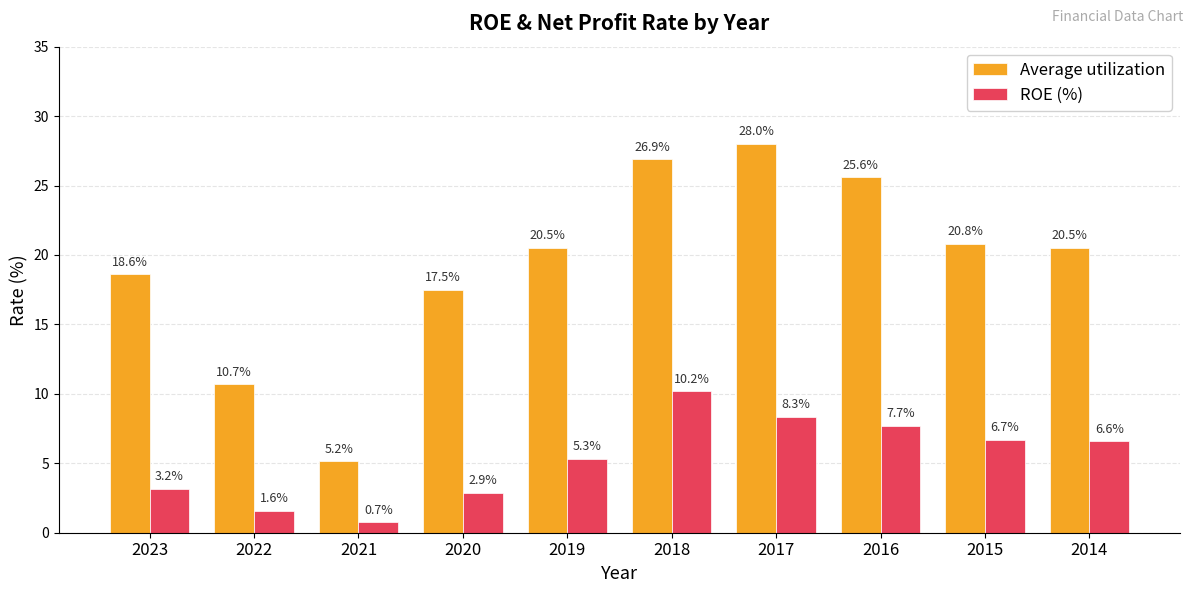

List the series in order of their overall mean, lowest first.

ROE (%), Average utilization